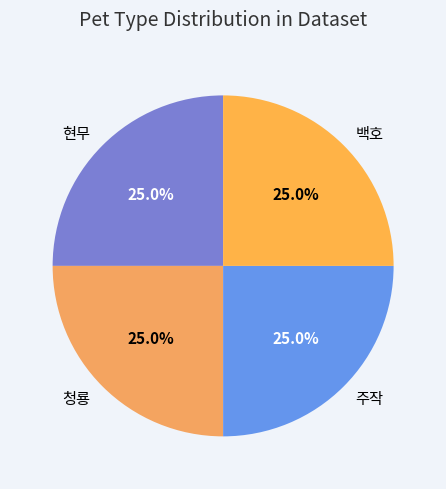

To the nearest percent, what is the average slice percentage?

25%